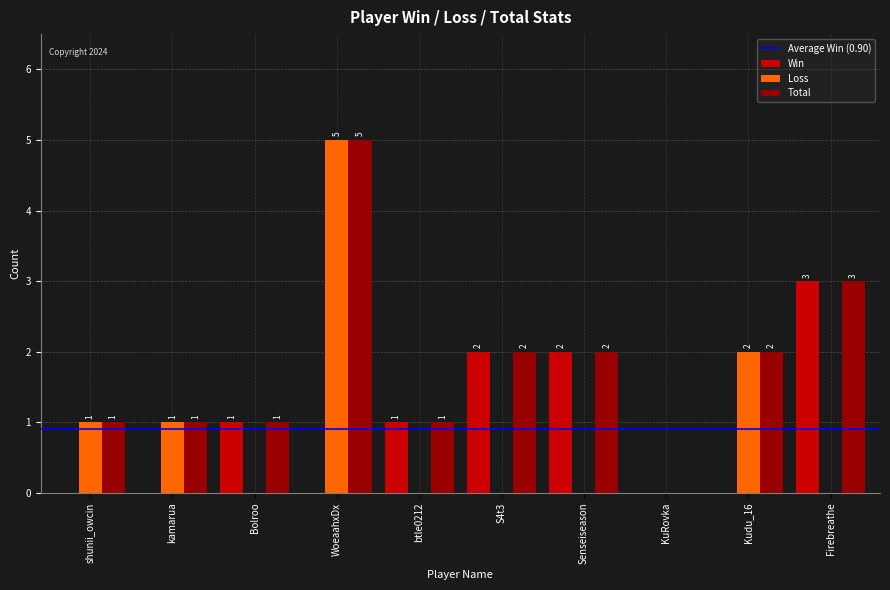

The value of Total at Kudu_16 is 1. True or false?

False